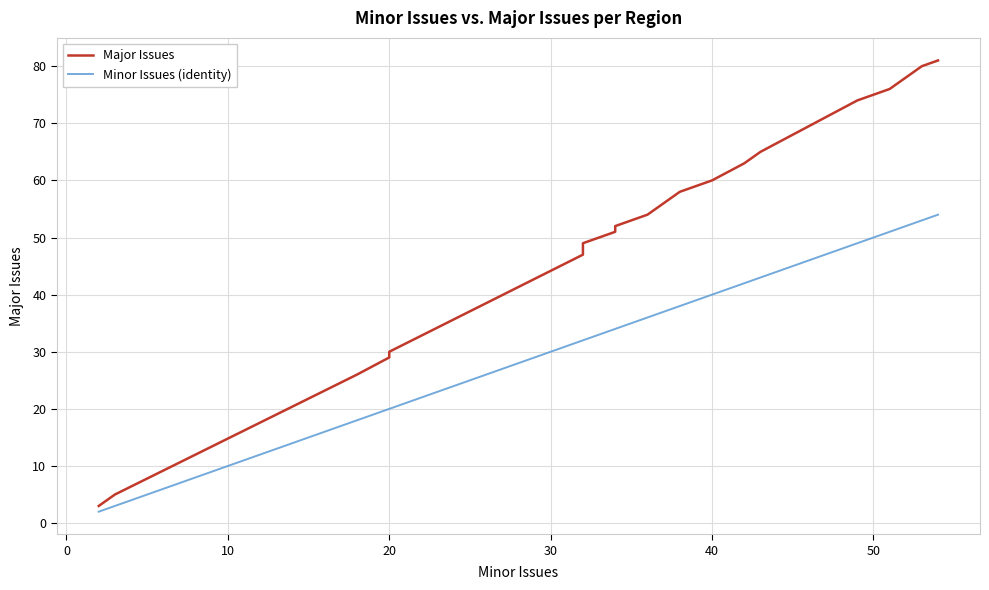

The Minor Issues (identity) series shows 27 at 27. True or false?

False